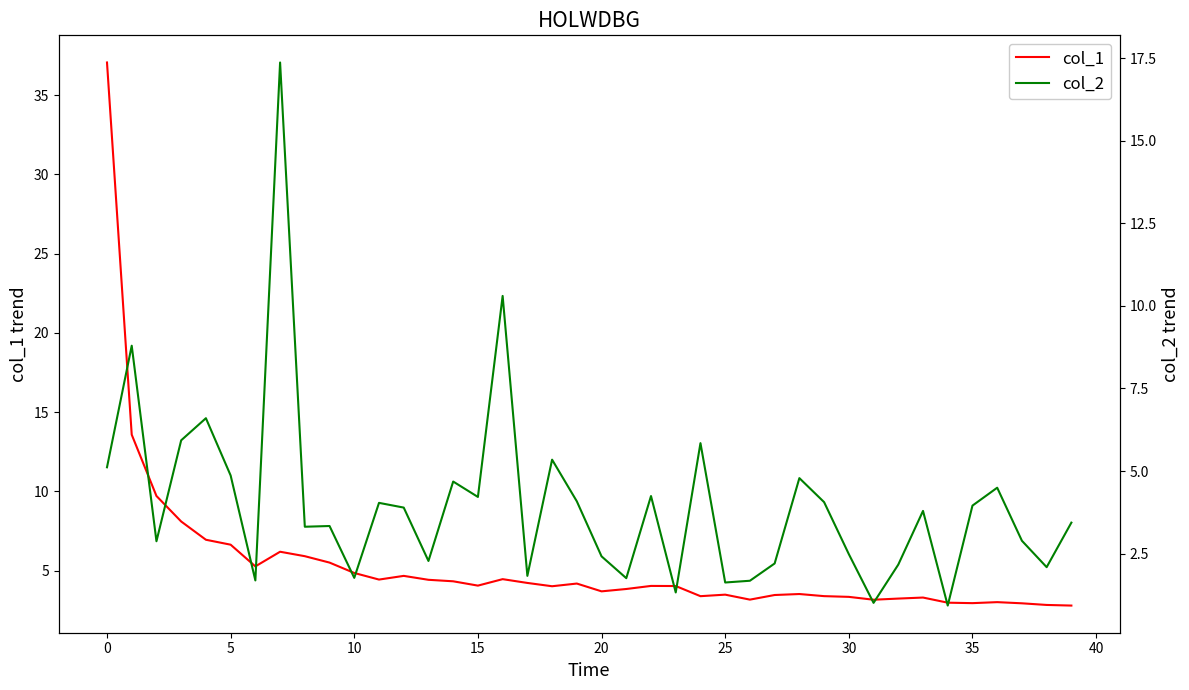

How many interior local valleys does the col_2 series have?

13